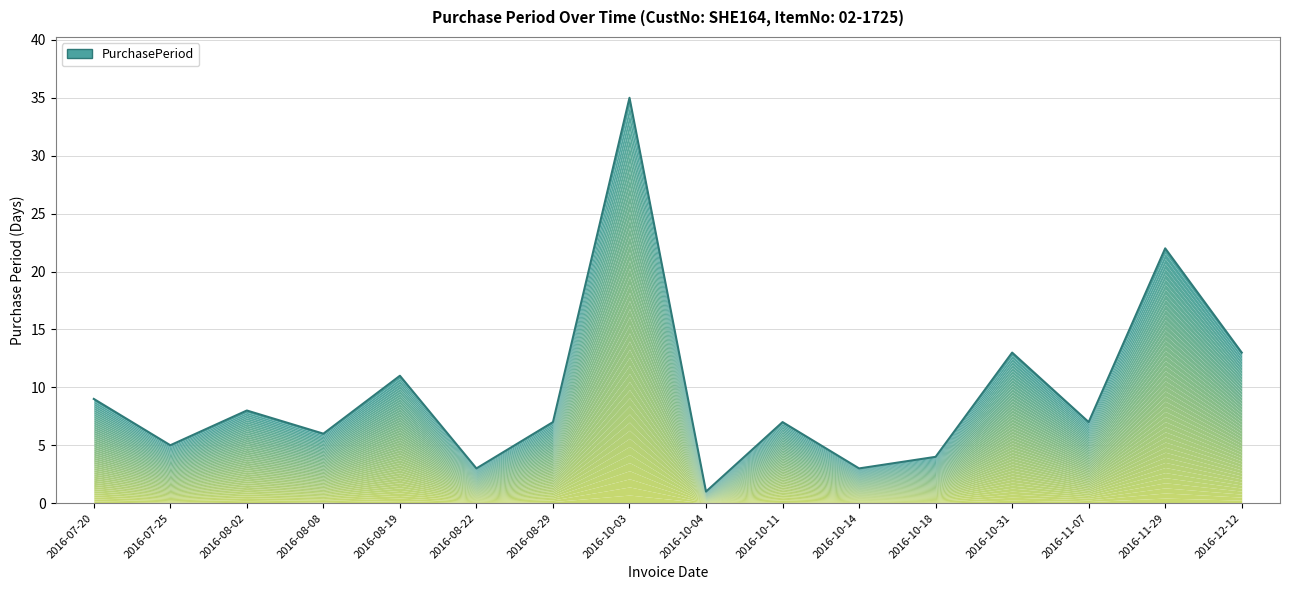

List the labels in order of value, smallest first.

2016-10-04, 2016-08-22, 2016-10-14, 2016-10-18, 2016-07-25, 2016-08-08, 2016-08-29, 2016-10-11, 2016-11-07, 2016-08-02, 2016-07-20, 2016-08-19, 2016-10-31, 2016-12-12, 2016-11-29, 2016-10-03